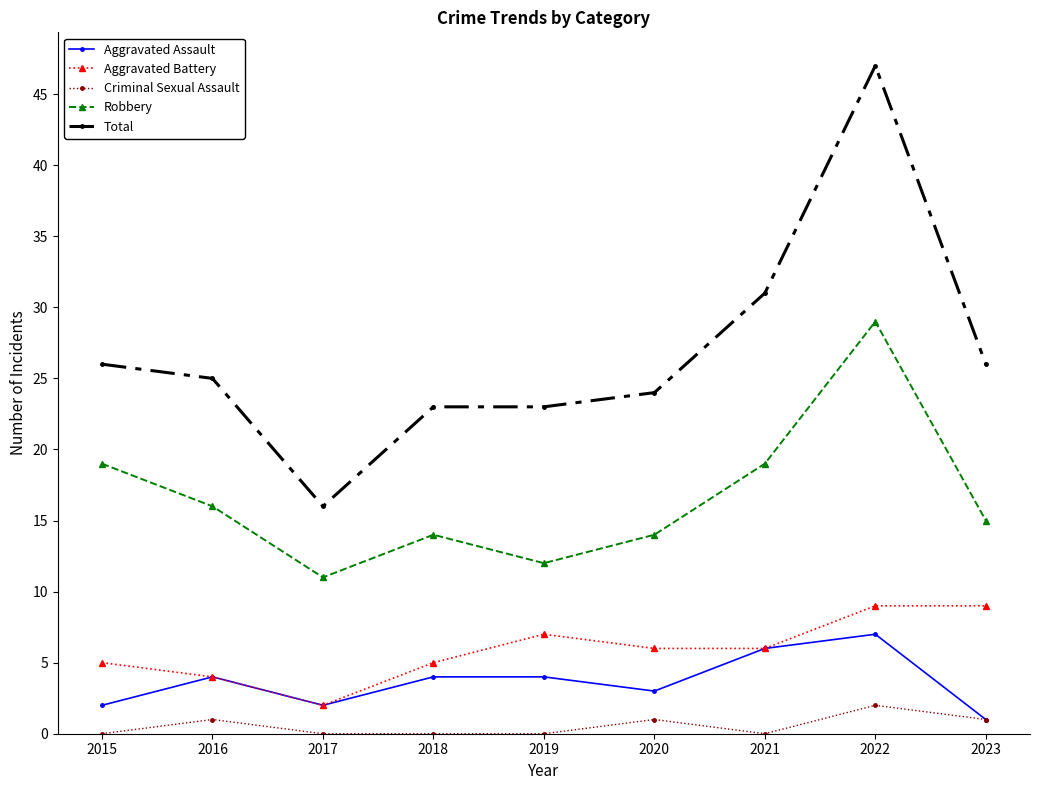

Which label corresponds to the largest value in the chart?

2022